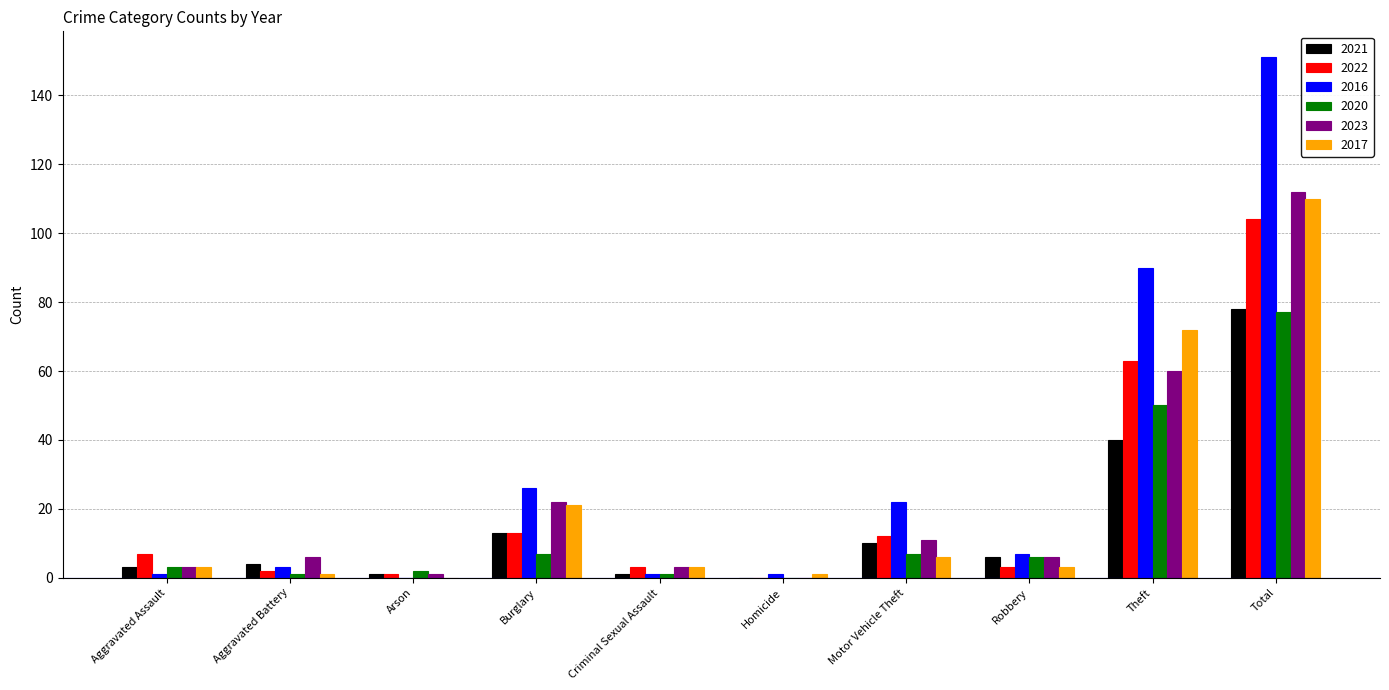

At which label does 2021 first exceed 6?

Burglary